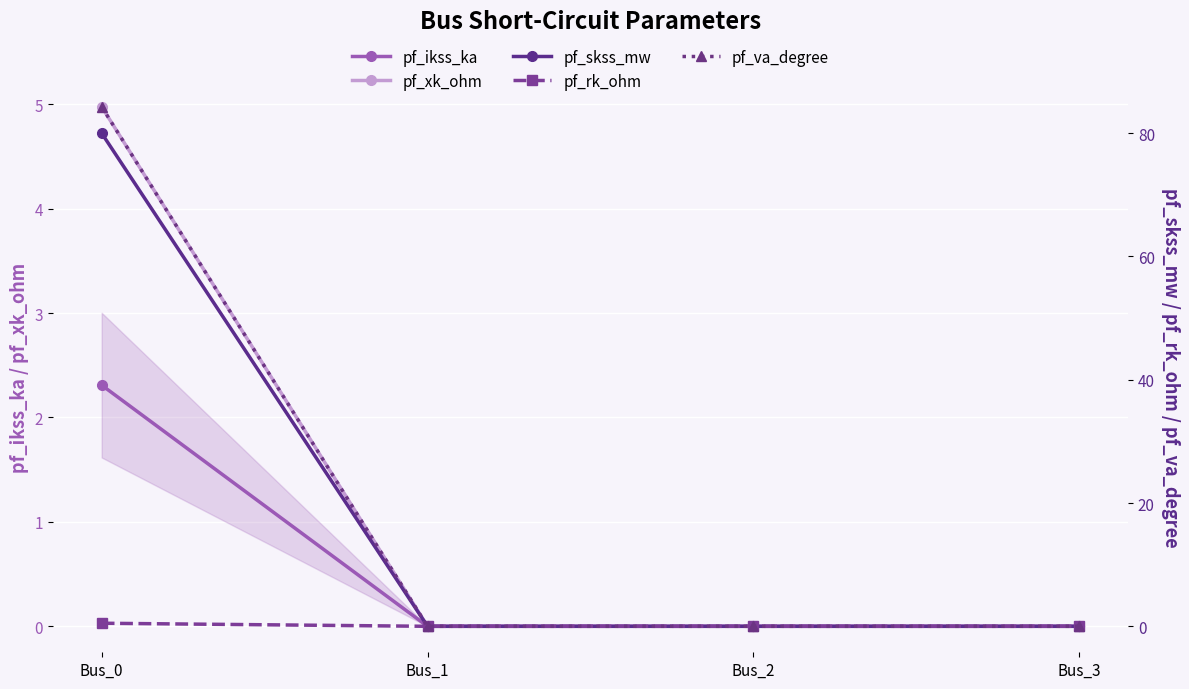

What is the sum of all pf_ikss_ka values?

2.3